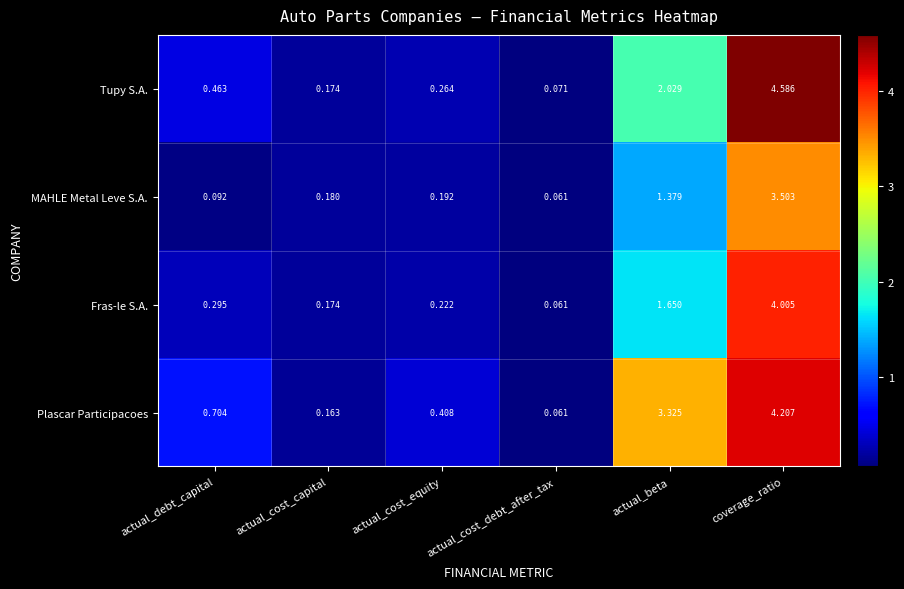

Which category has the lowest value in the MAHLE Metal Leve S.A. series?

actual_cost_debt_after_tax